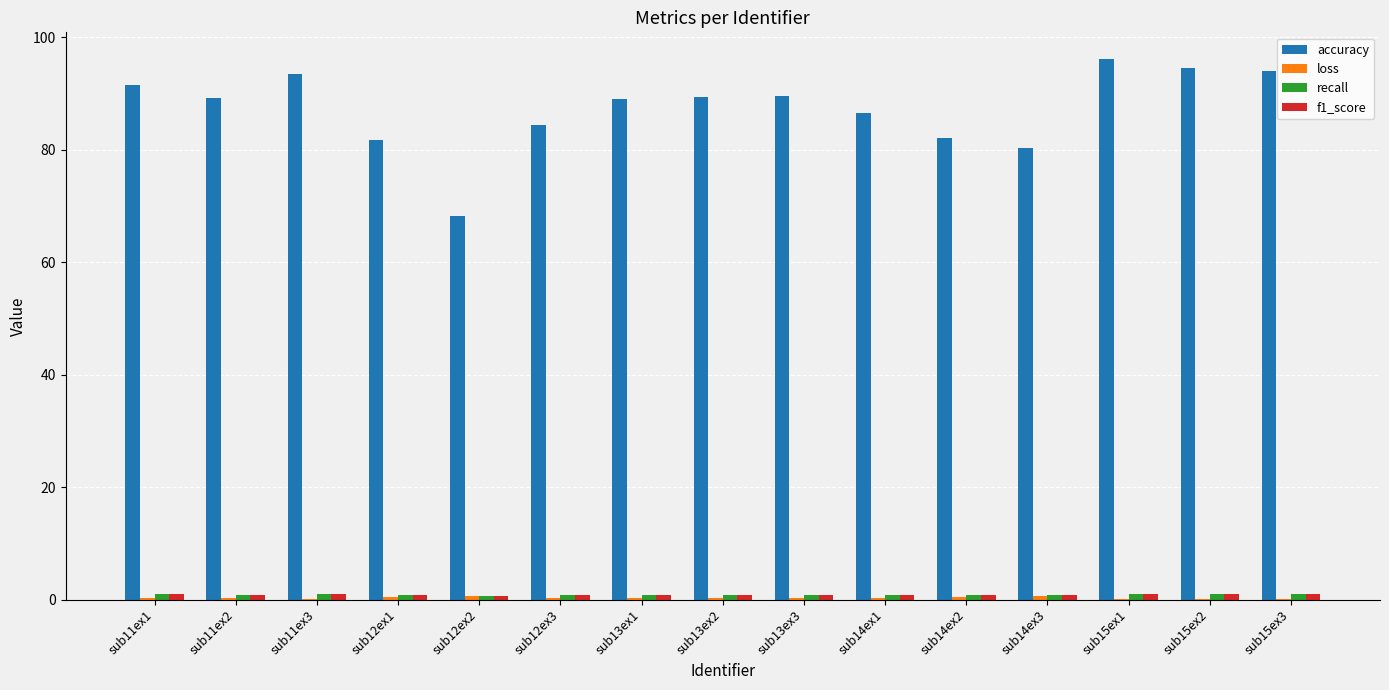

The value of accuracy at sub13ex3 is 89.6. True or false?

True